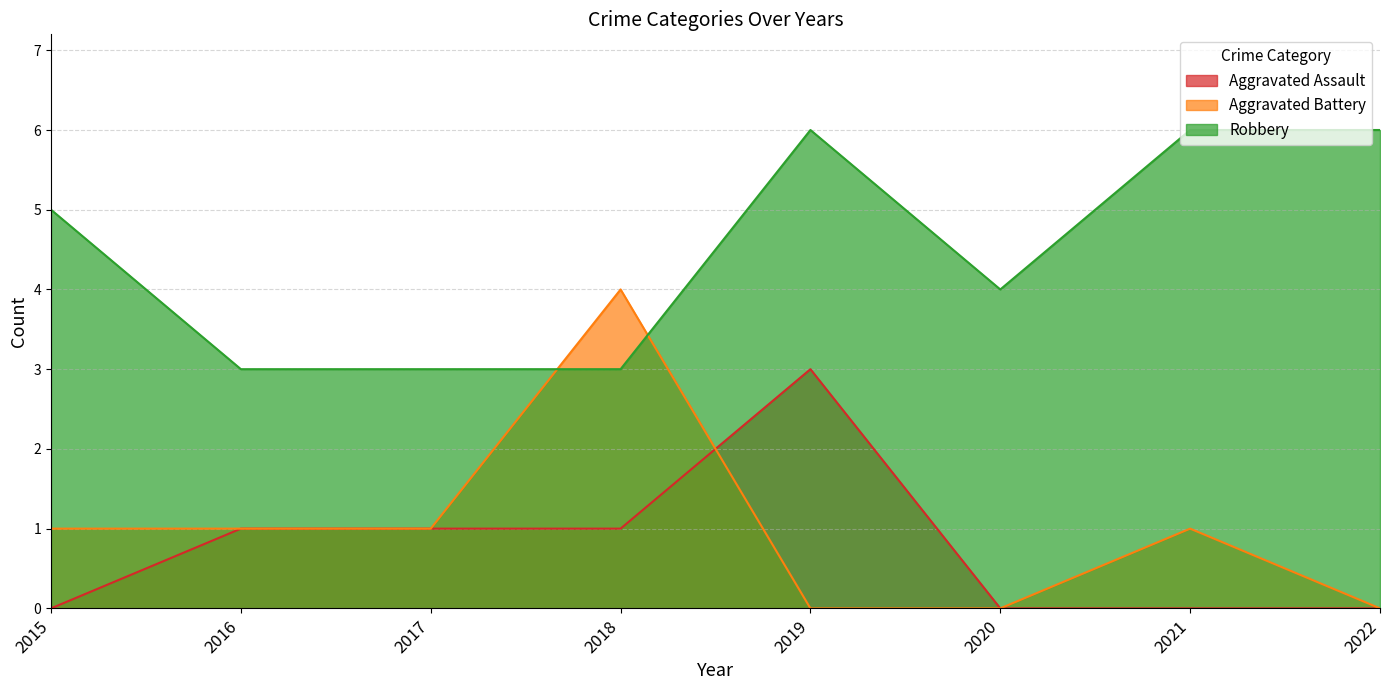

Where is the first local maximum for Aggravated Assault?

2019